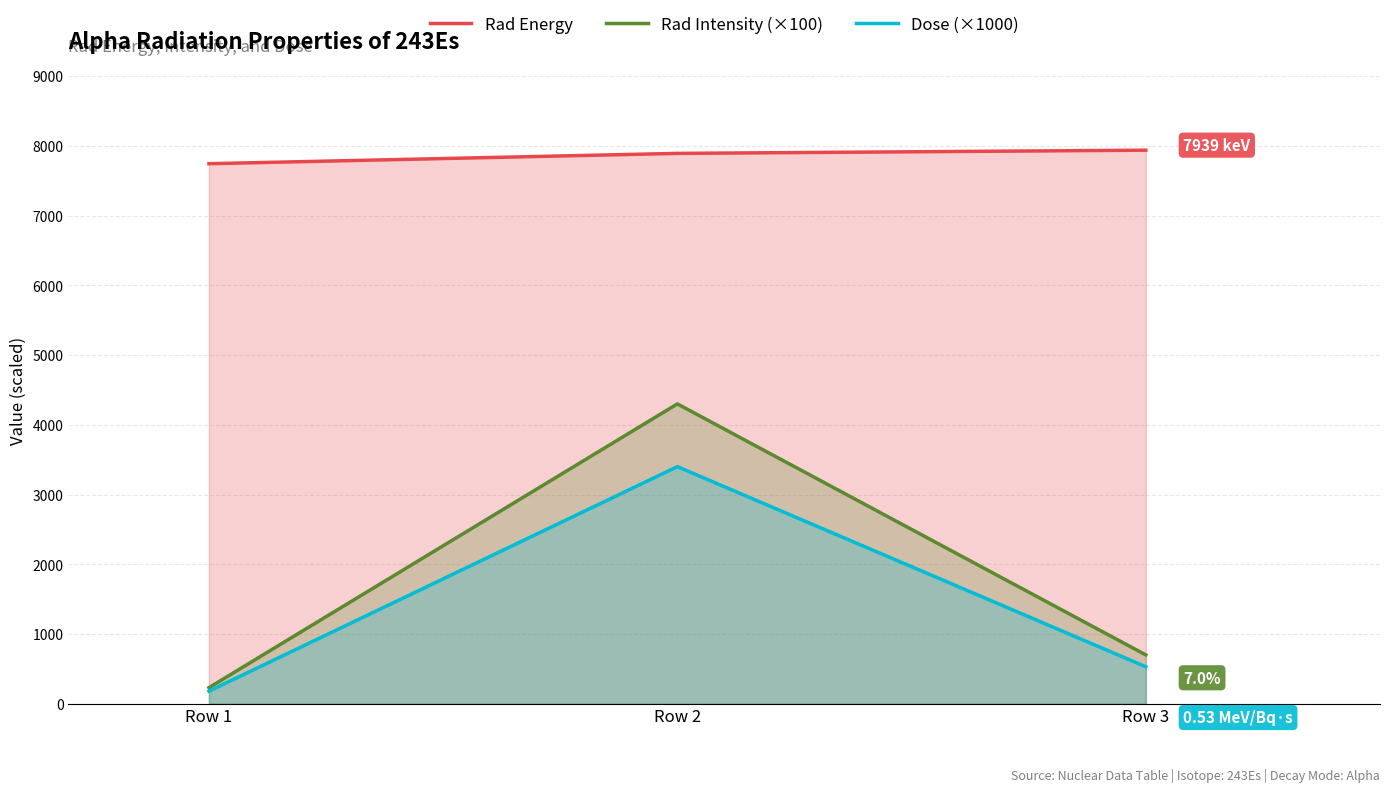

Rank the categories by Rad Energy value from lowest to highest.

Row 1, Row 2, Row 3